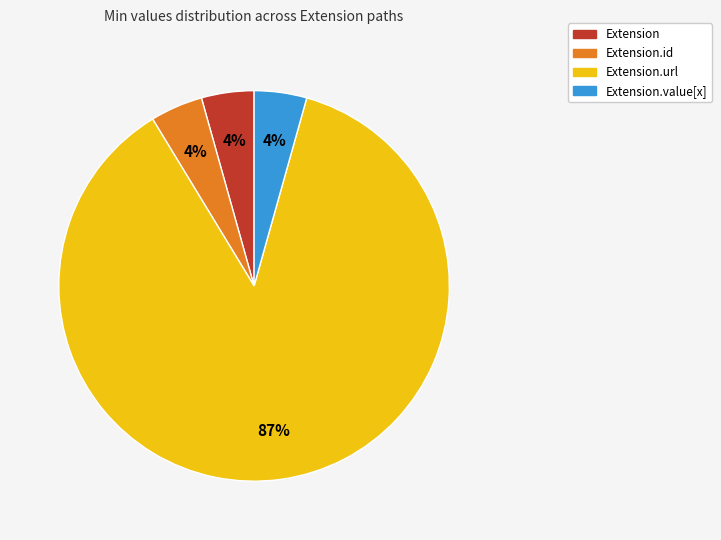

To the nearest percent, what is the average slice percentage?

25%